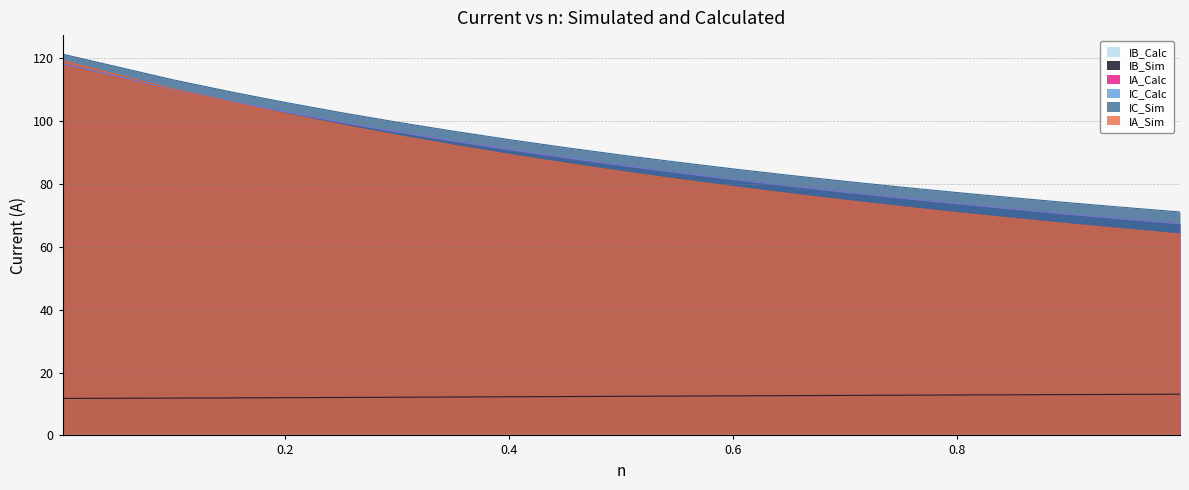

What is the difference between the highest and lowest values at 0.2?

106.0